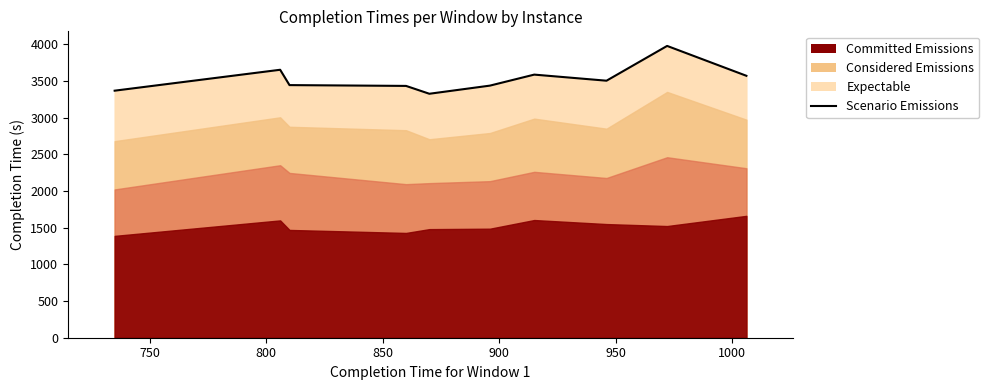

True or false: the data shows 3432 at 850.

True